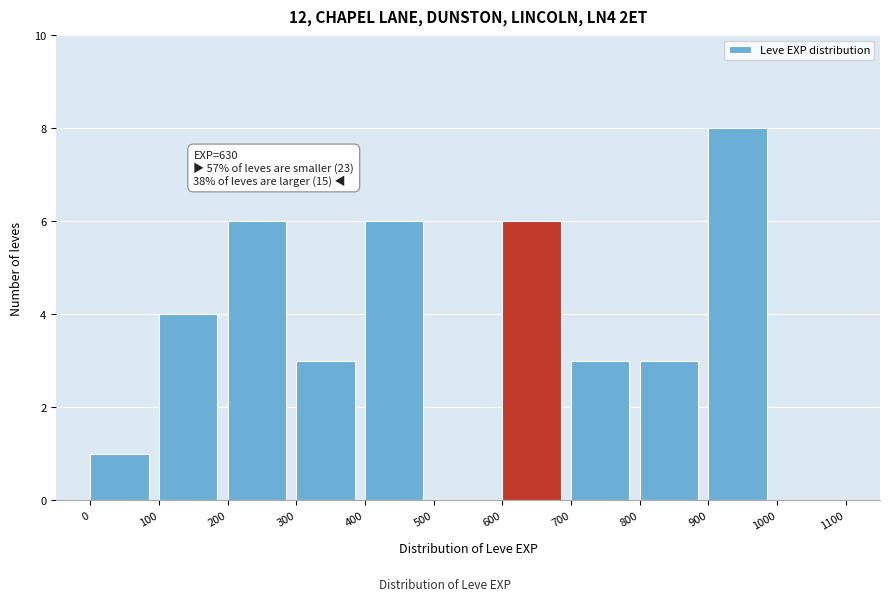

Over which range of the x-axis is the bar tallest?

900 to 1000